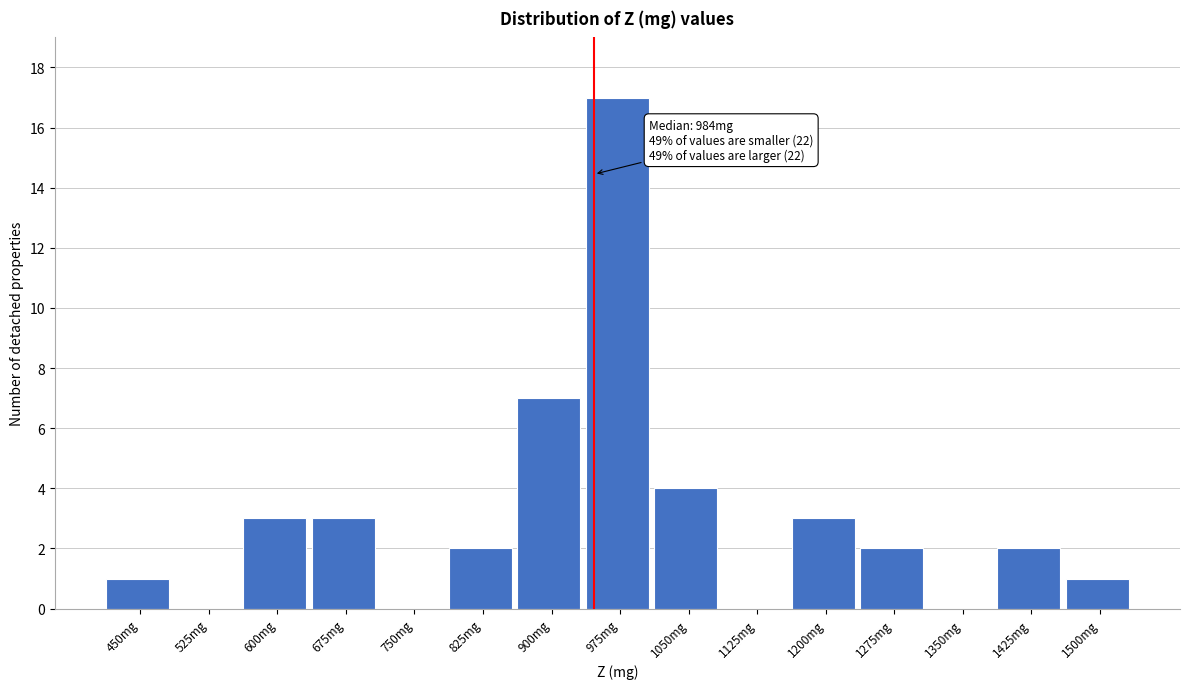

Reading left to right, list all the values displayed in this chart.

450mg=1	525mg=0	600mg=3	675mg=3	750mg=0	825mg=2	900mg=7	975mg=17	1050mg=4	1125mg=0	1200mg=3	1275mg=2	1350mg=0	1425mg=2	1500mg=1